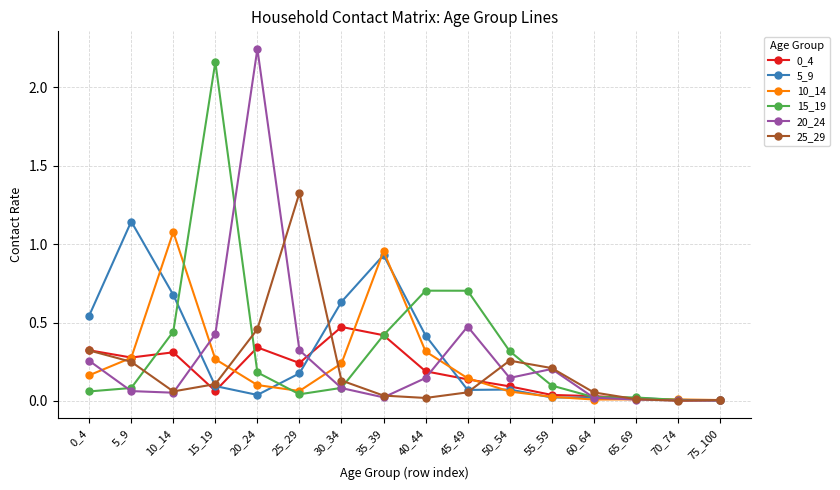

Is it true that 10_14 equals 0.1 at 45_49?

True